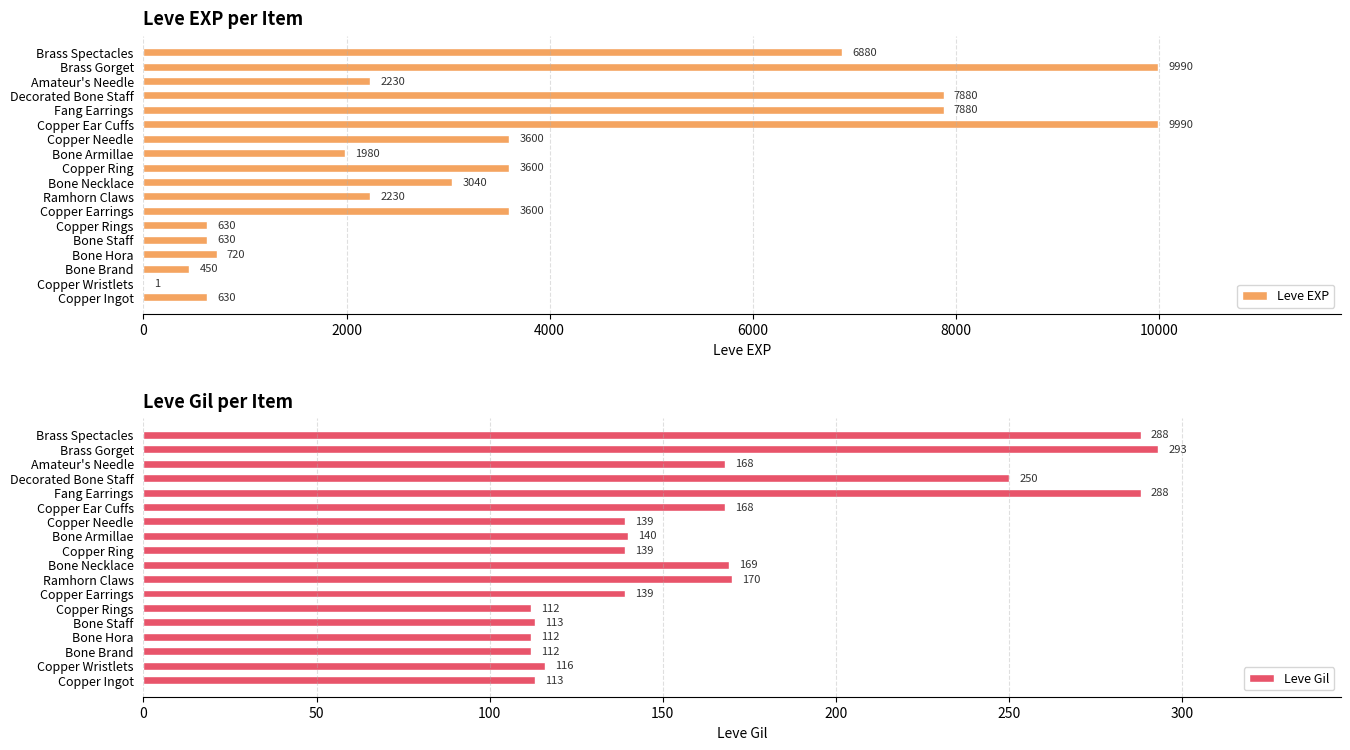

Are the bars grouped side by side (vs. stacked)?

Yes